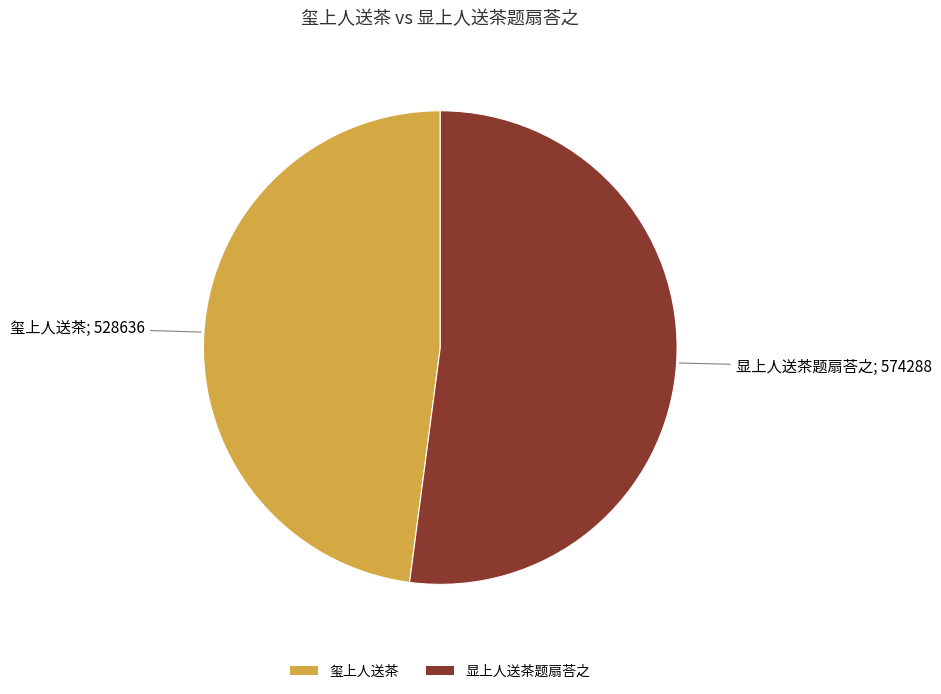

How many segments does this pie chart have?

2